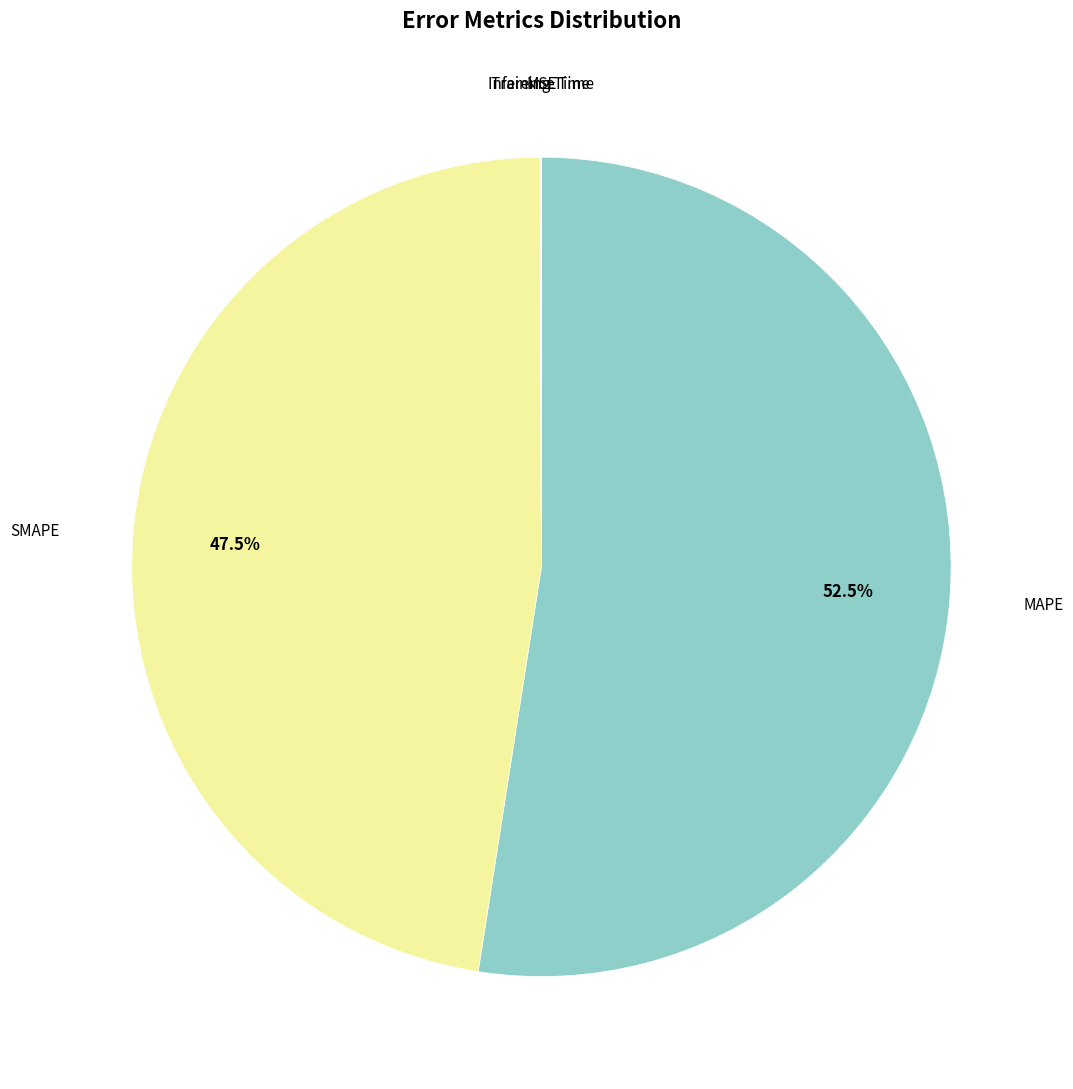

To the nearest percent, what is the average slice percentage?

20%